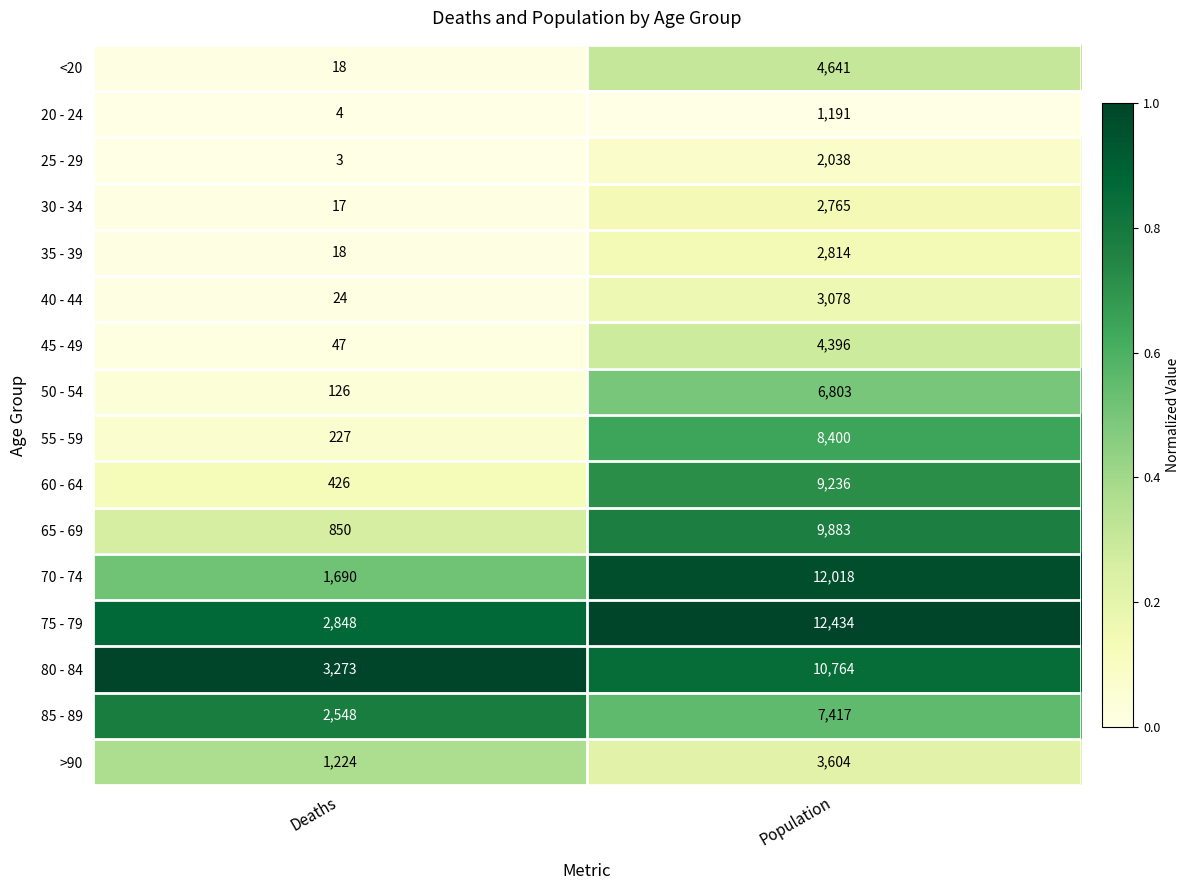

Which series has the largest total across all categories?

75 - 79